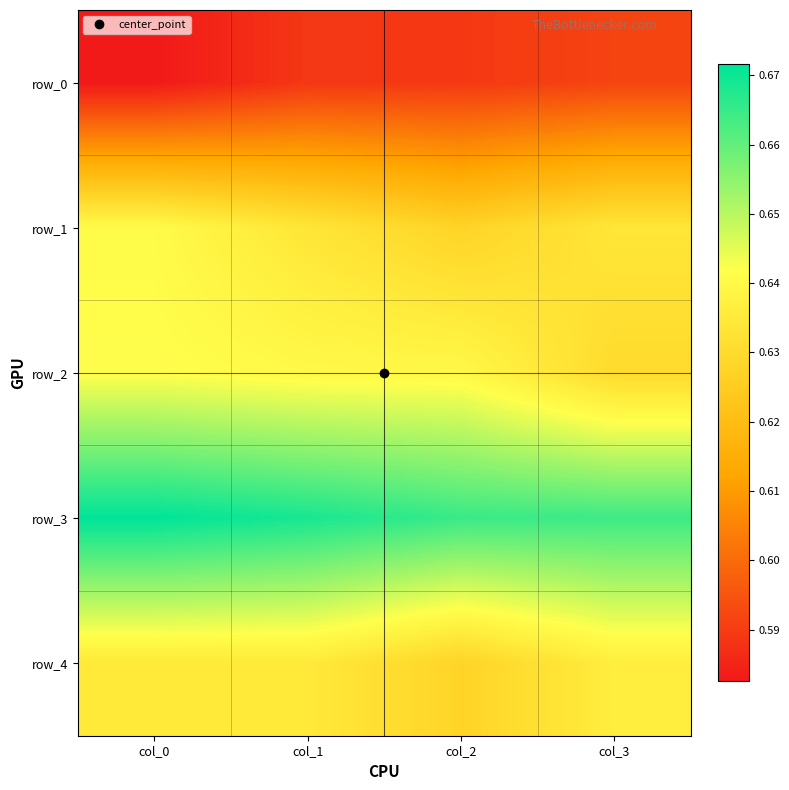

At which label is row_0 closest to 0?

col_0